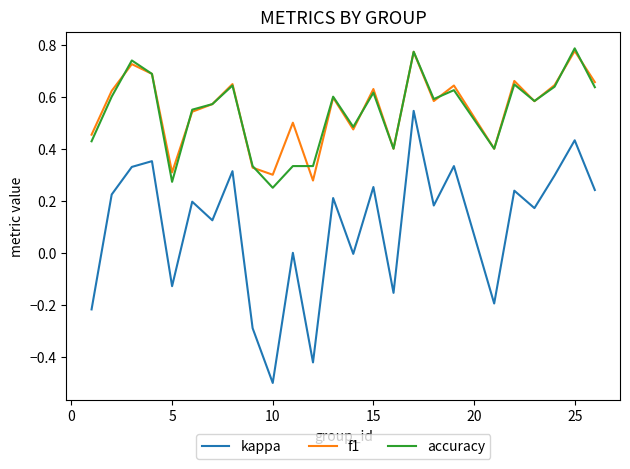

How many lines are shown in the chart?

3